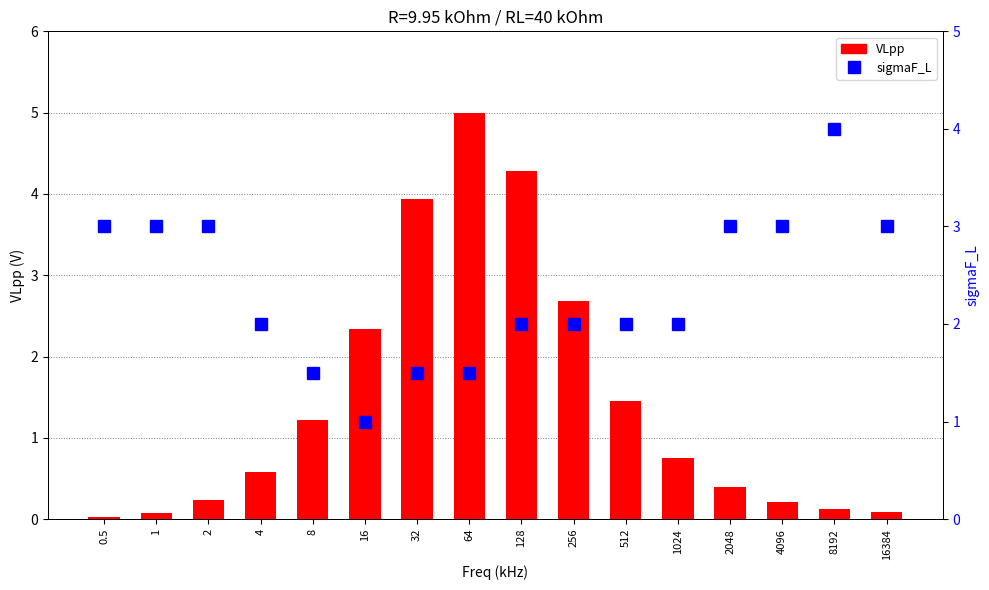

The VLpp series shows 0.6 at 4. True or false?

True